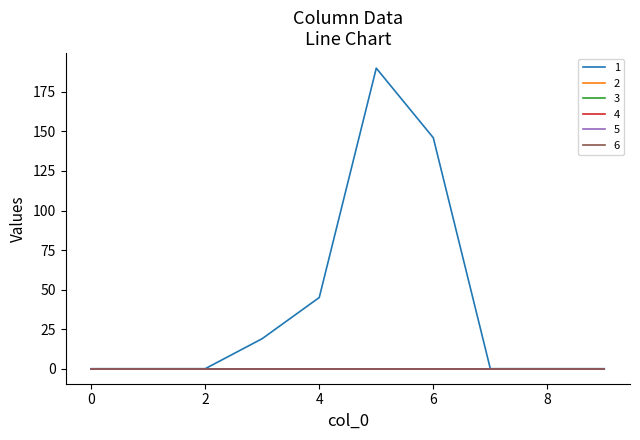

At how many categories does at least one series exceed 12?

4